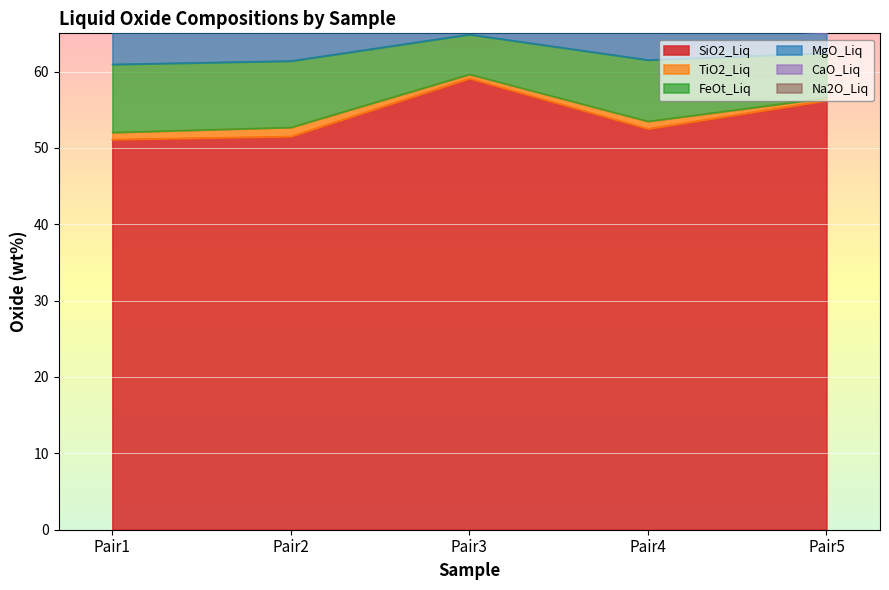

Where is TiO2_Liq nearest to the value 0?

Pair5